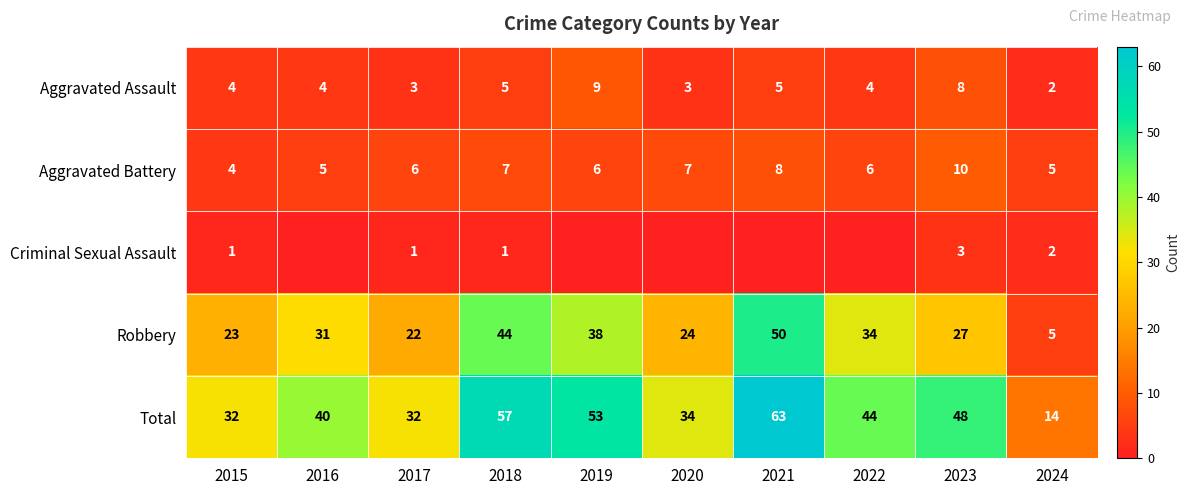

How many series are shown in this chart?

5